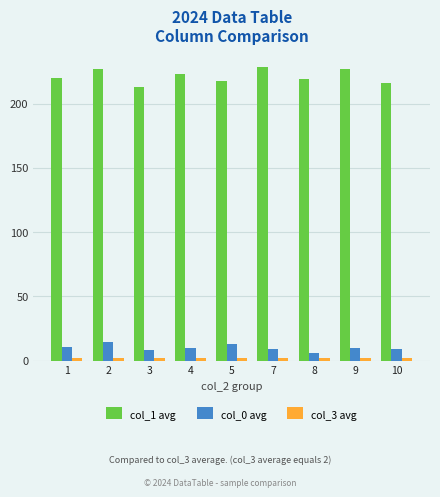

Which series has the largest total across all categories?

col_1 avg